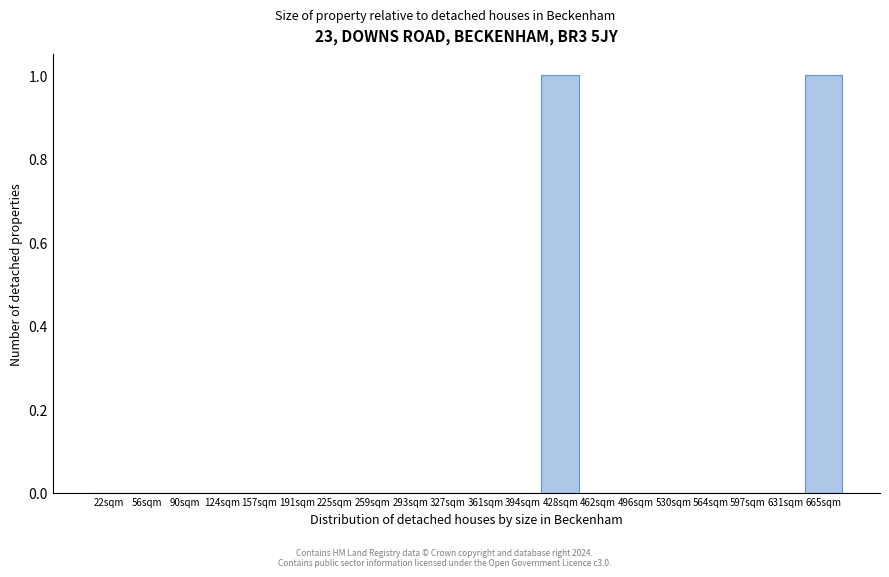

Reading left to right, list all the values displayed in this chart.

22sqm=0	56sqm=0	90sqm=0	124sqm=0	157sqm=0	191sqm=0	225sqm=0	259sqm=0	293sqm=0	327sqm=0	361sqm=0	394sqm=0	428sqm=1	462sqm=0	496sqm=0	530sqm=0	564sqm=0	597sqm=0	631sqm=0	665sqm=1